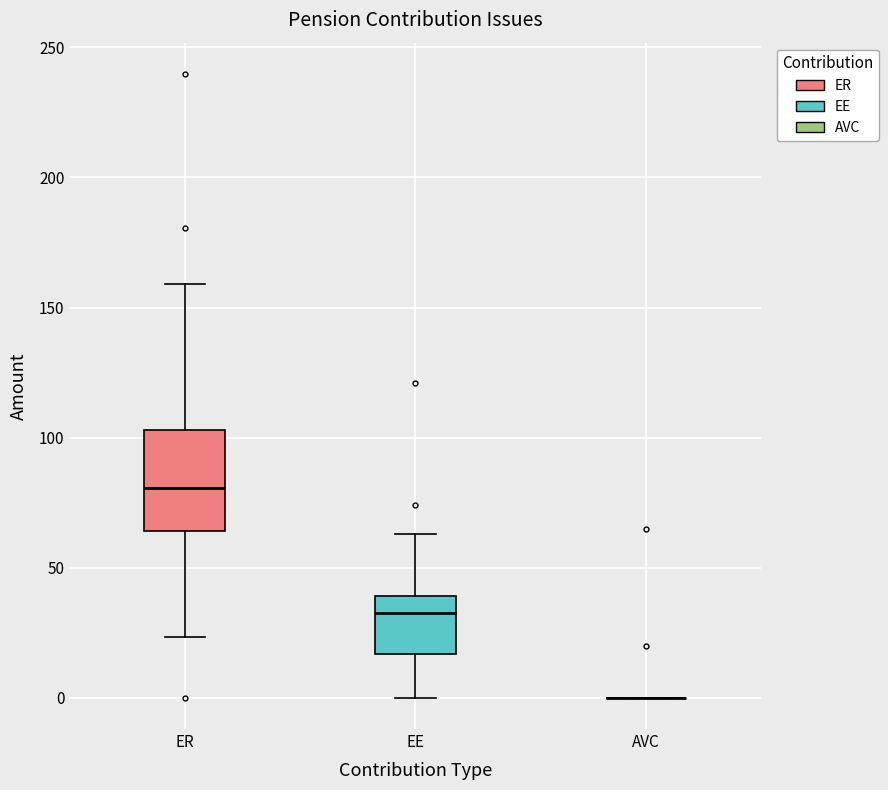

Where is the lower edge of the box for EE on the y-axis? The values are not printed on the chart, so give them approximately, as read against the axis.

15